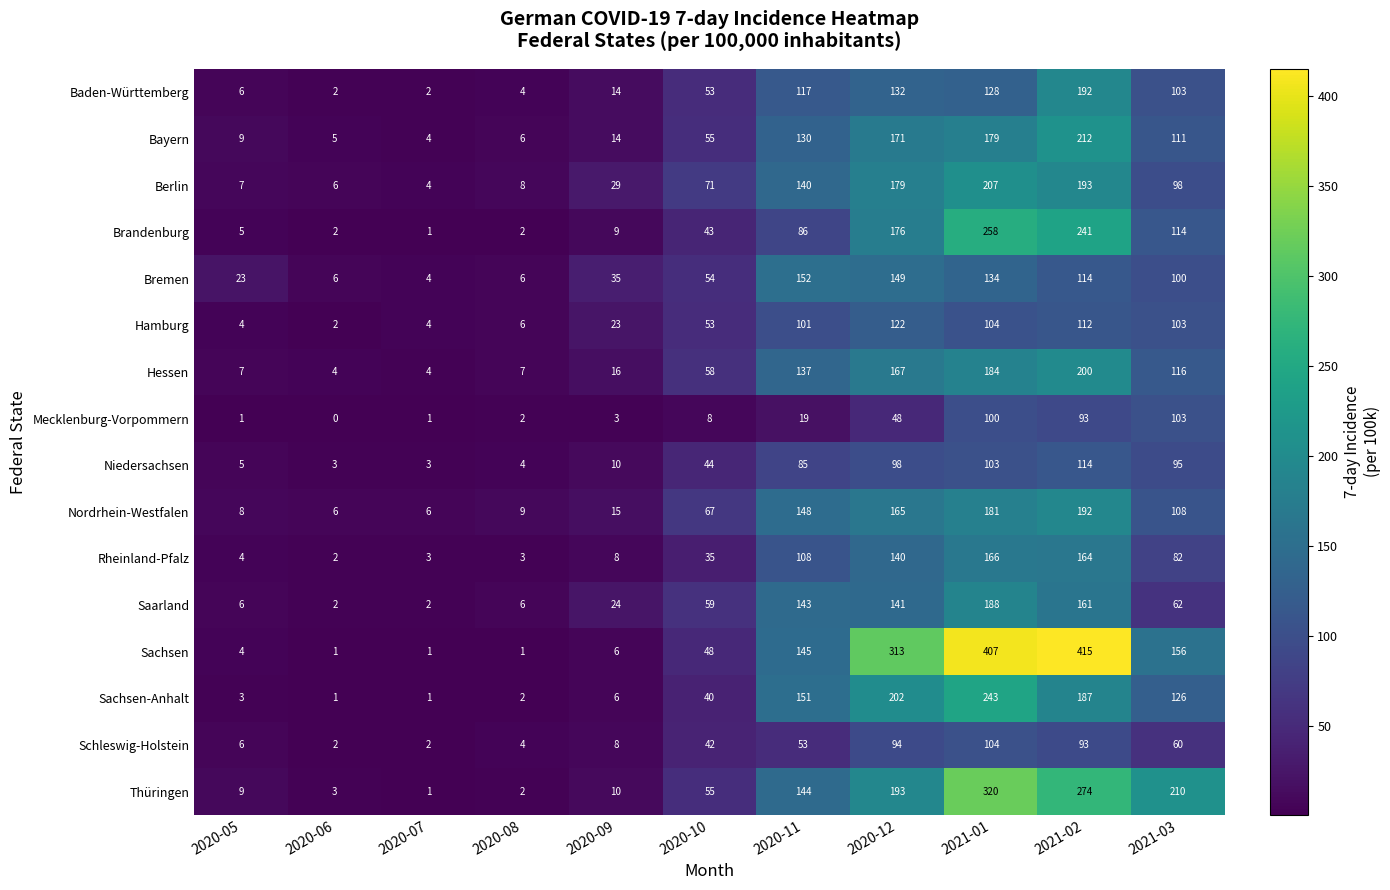

What is the average value of the Berlin series?

86